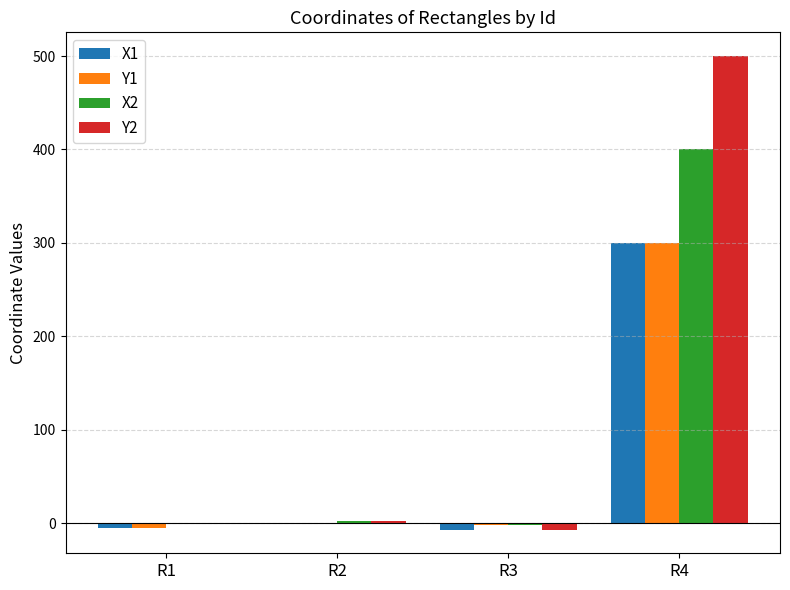

How many series are shown in this chart?

4